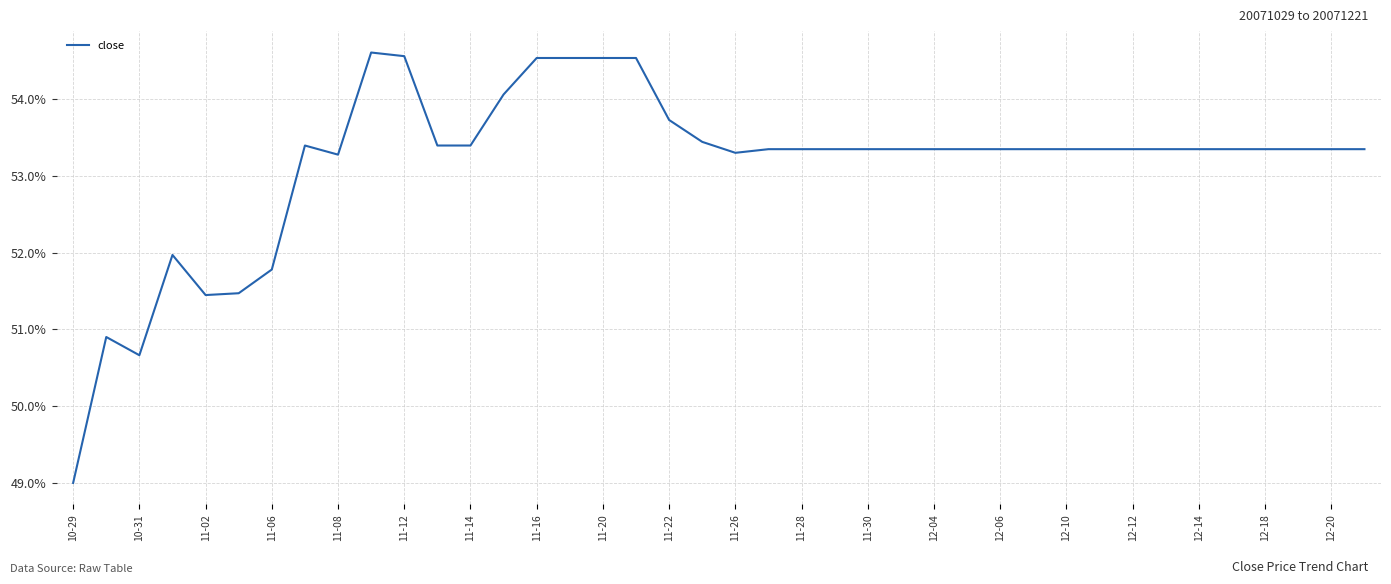

What is the difference between the maximum and minimum values?

5.6